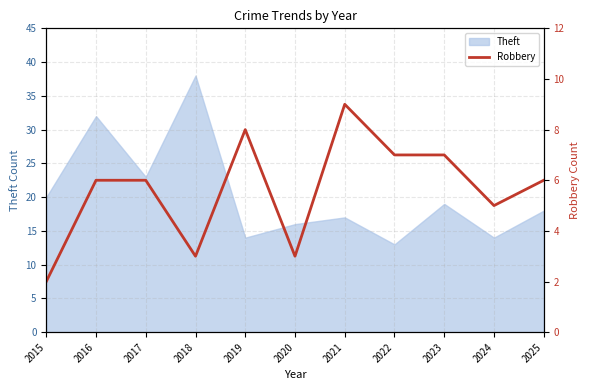

Does the chart have visible grid lines?

Yes